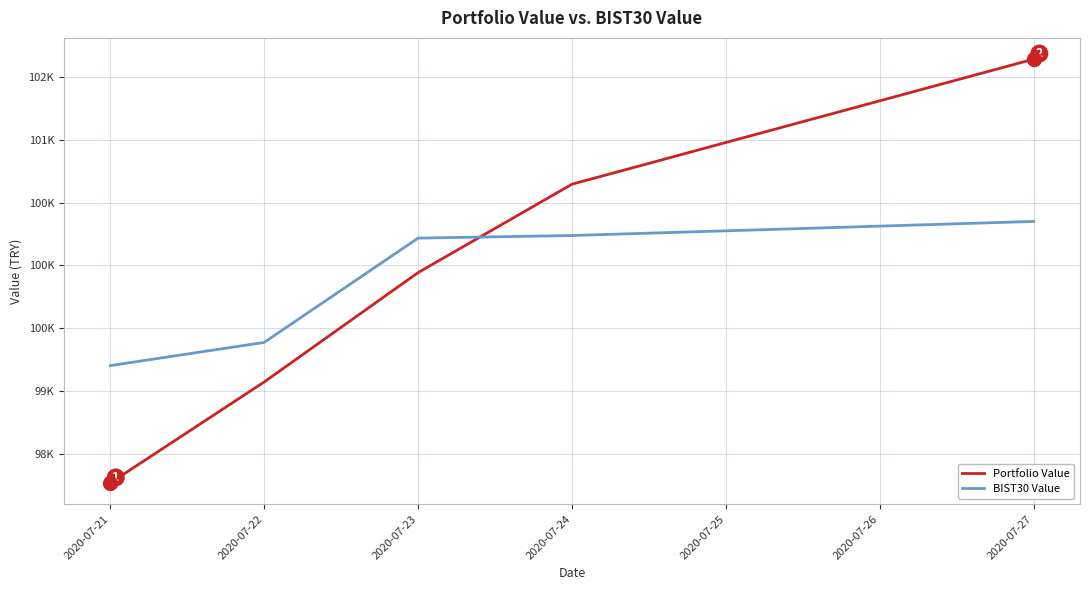

List the series in order of their overall mean, highest first.

Portfolio Value, BIST30 Value